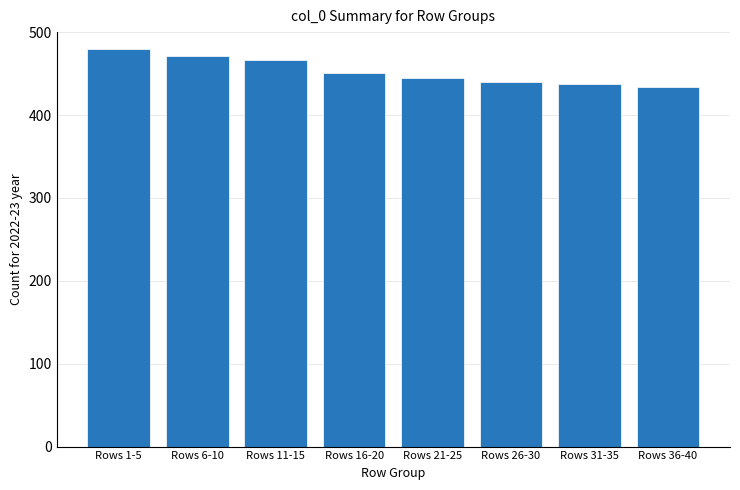

Reading right to left, transcribe all the data shown in this chart.

Rows 36-40=433.7	Rows 31-35=437.0	Rows 26-30=440.2	Rows 21-25=444.9	Rows 16-20=450.8	Rows 11-15=466.5	Rows 6-10=471.1	Rows 1-5=480.0